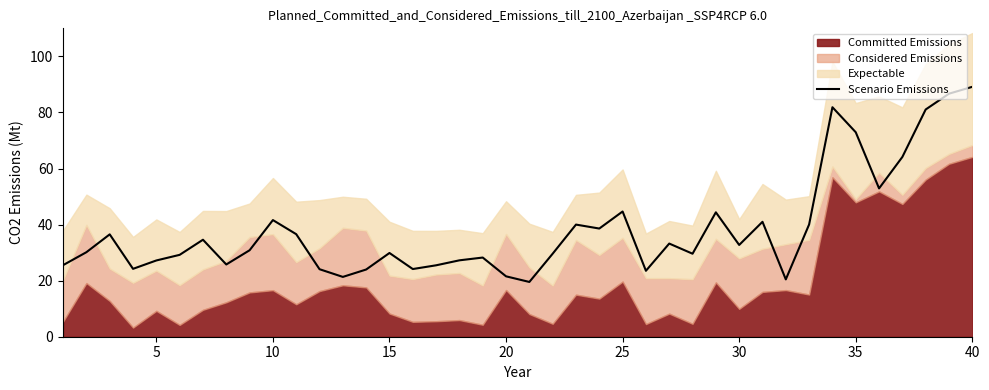

Does the chart have visible grid lines?

No